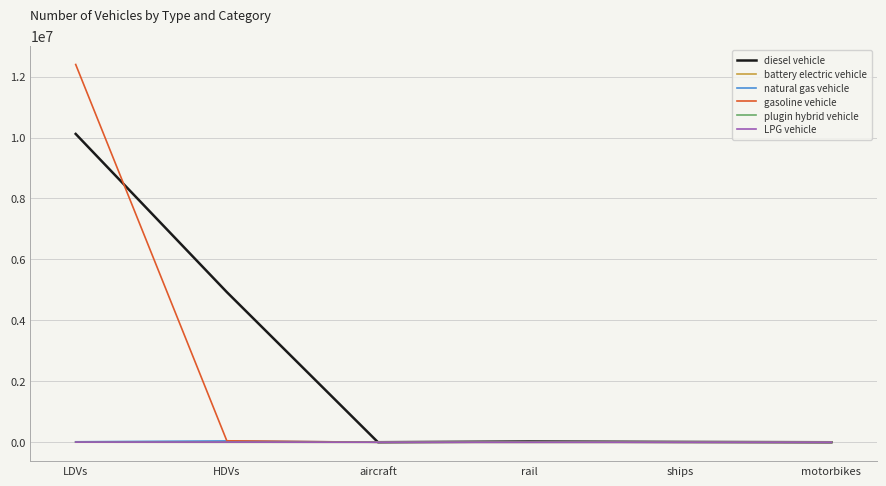

Which label corresponds to the largest value in the chart?

LDVs